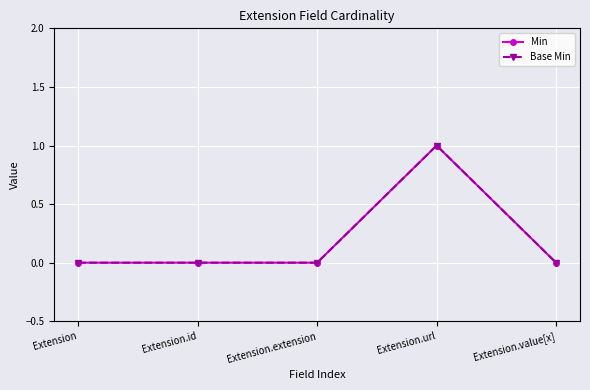

Does the chart have visible grid lines?

Yes